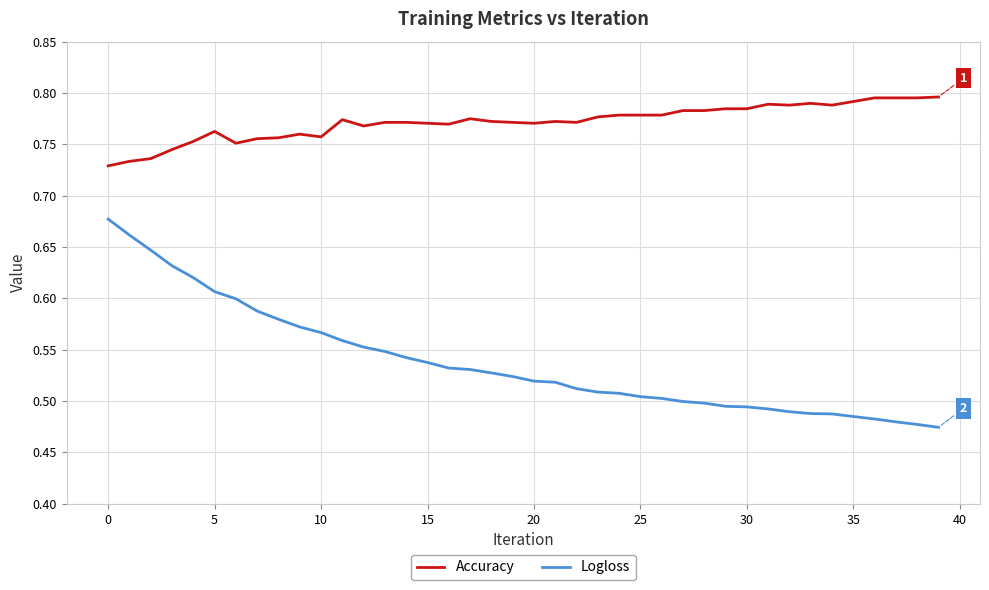

True or false: Accuracy and Logloss cross at least once.

False